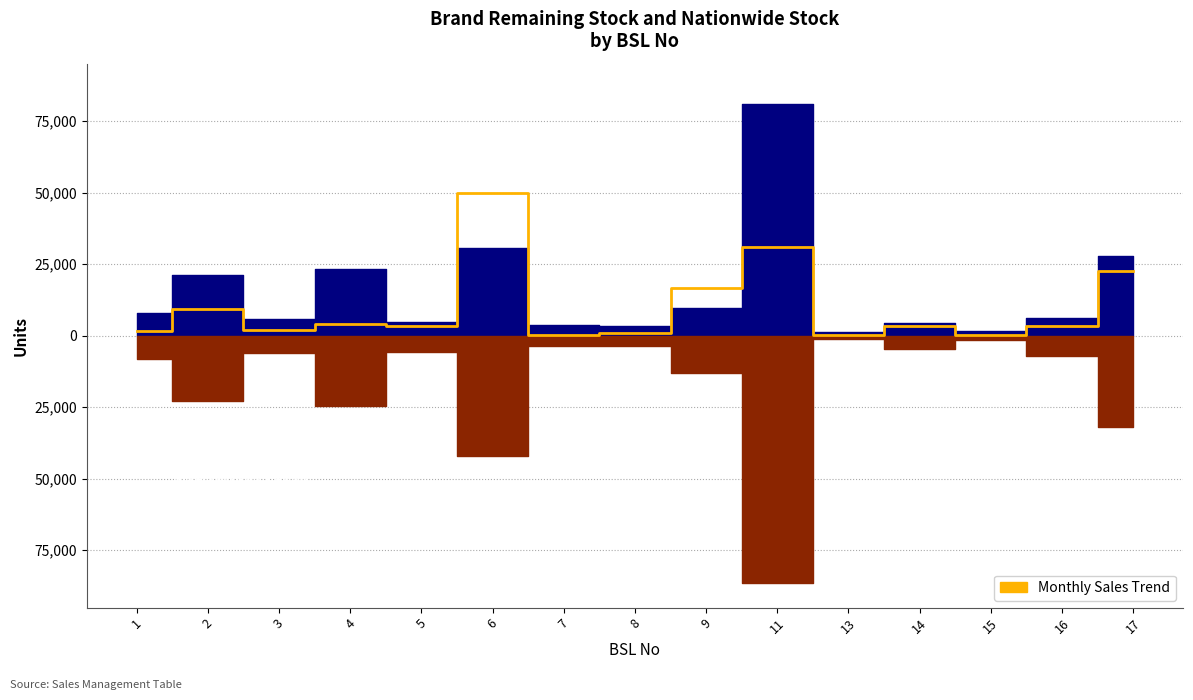

Reading left to right, what are all the values shown in this chart?

1=1763	2=9271	3=1821	4=3950	5=3455	6=49855	7=178	8=938	9=16735	11=30864	13=106	14=3239	15=336	16=3239	17=22528